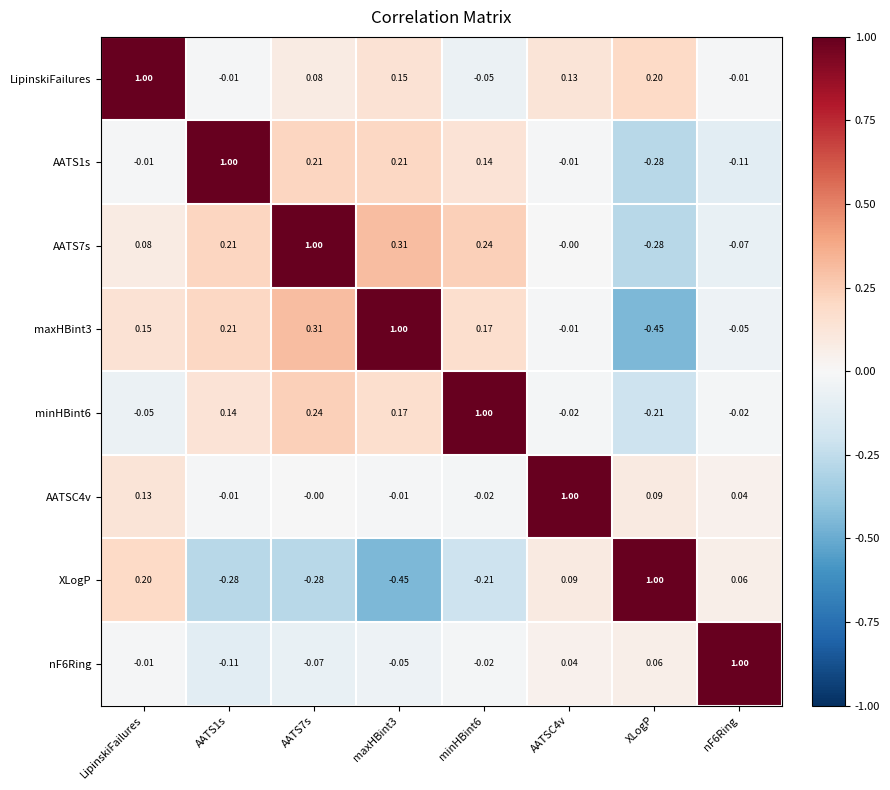

At which label does XLogP reach its peak?

XLogP